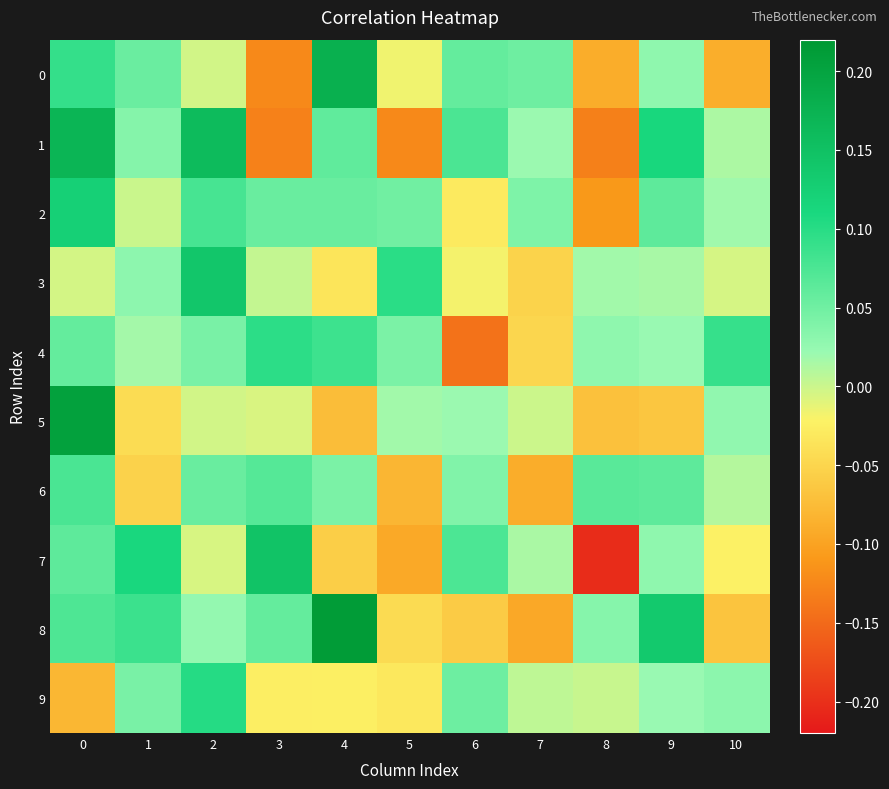

Reading right to left, what are all the values shown in this chart?

0: 10=-0.1	9=0.0	8=-0.1	7=0.1	6=0.1	5=-0.0	4=0.2	3=-0.1	2=-0.0	1=0.1	0=0.1
1: 10=0.0	9=0.1	8=-0.1	7=0.0	6=0.1	5=-0.1	4=0.1	3=-0.1	2=0.2	1=0.0	0=0.2
2: 10=0.0	9=0.1	8=-0.1	7=0.0	6=-0.0	5=0.0	4=0.1	3=0.1	2=0.1	1=0.0	0=0.1
3: 10=-0.0	9=0.0	8=0.0	7=-0.1	6=-0.0	5=0.1	4=-0.0	3=0.0	2=0.1	1=0.0	0=-0.0
4: 10=0.1	9=0.0	8=0.0	7=-0.0	6=-0.1	5=0.0	4=0.1	3=0.1	2=0.0	1=0.0	0=0.1
5: 10=0.0	9=-0.1	8=-0.1	7=-0.0	6=0.0	5=0.0	4=-0.1	3=-0.0	2=-0.0	1=-0.0	0=0.2
6: 10=0.0	9=0.1	8=0.1	7=-0.1	6=0.0	5=-0.1	4=0.0	3=0.1	2=0.1	1=-0.1	0=0.1
7: 10=-0.0	9=0.0	8=-0.2	7=0.0	6=0.1	5=-0.1	4=-0.1	3=0.1	2=-0.0	1=0.1	0=0.1
8: 10=-0.1	9=0.1	8=0.0	7=-0.1	6=-0.1	5=-0.0	4=0.2	3=0.1	2=0.0	1=0.1	0=0.1
9: 10=0.0	9=0.0	8=0.0	7=0.0	6=0.1	5=-0.0	4=-0.0	3=-0.0	2=0.1	1=0.0	0=-0.1